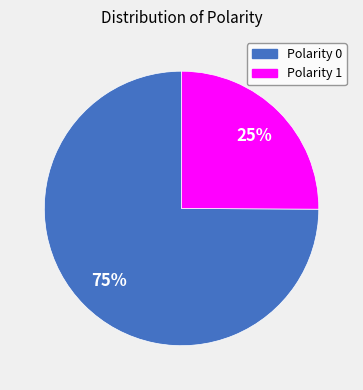

Does any single category account for the majority?

Yes